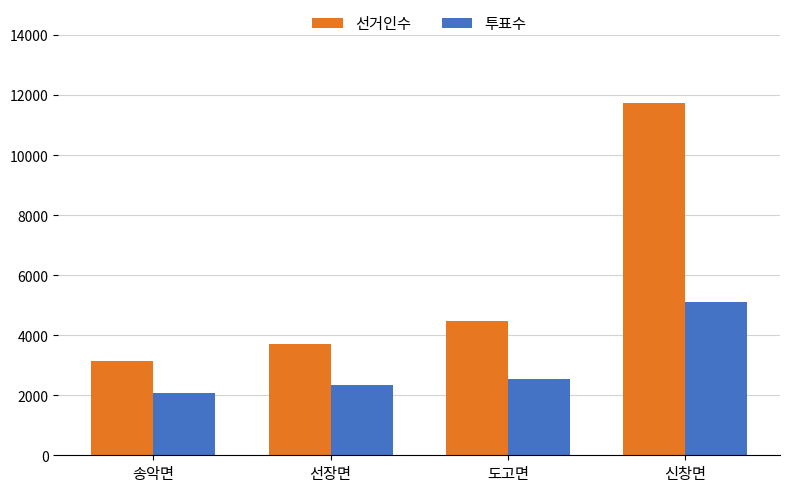

Is it true that 투표수 equals 3889 at 도고면?

False